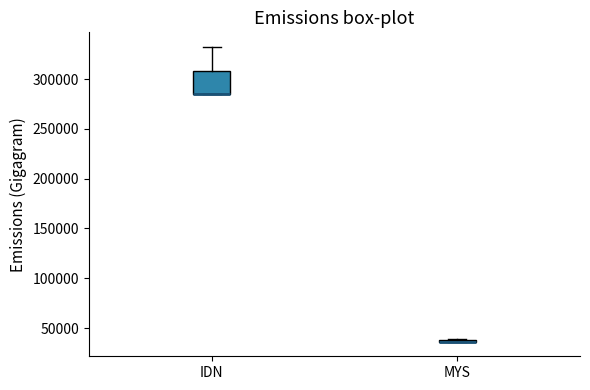

Which box is the tallest, from its lower edge to its upper edge?

IDN